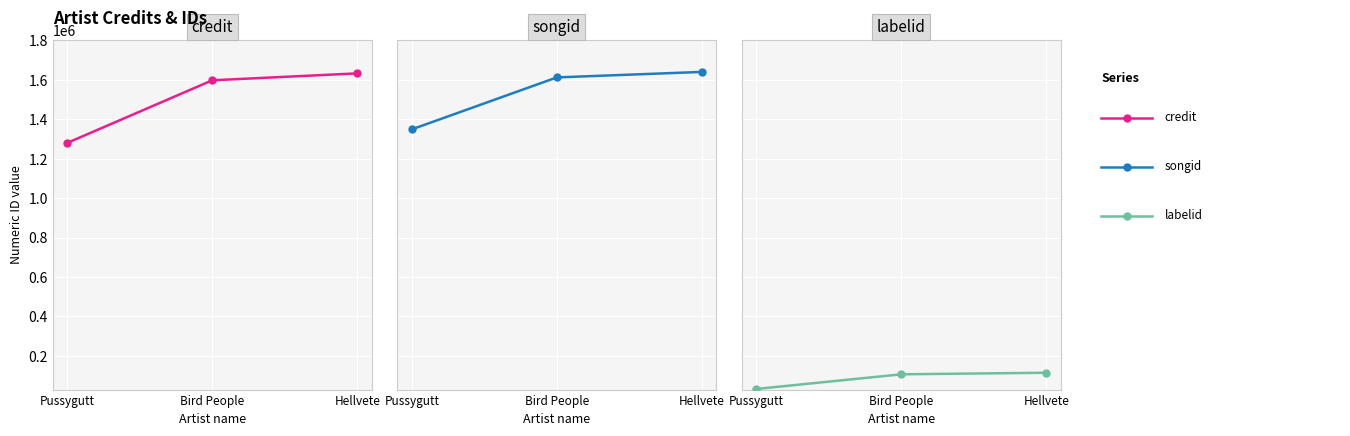

True or false: songid has a value of 1782869 at Pussygutt.

False